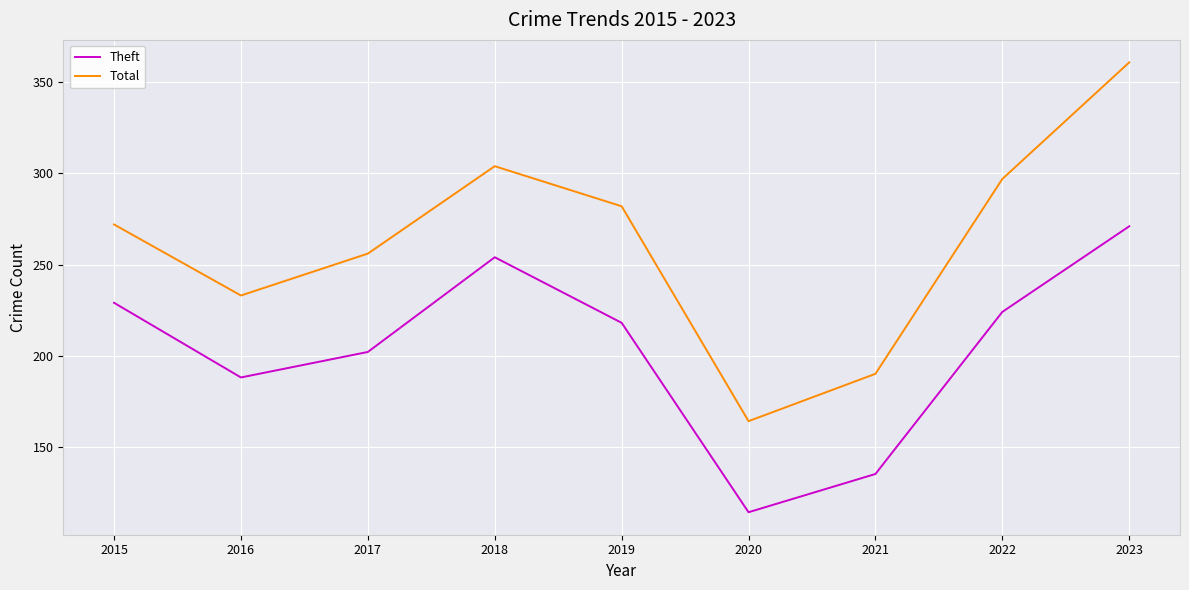

What is the maximum value for Theft?

271